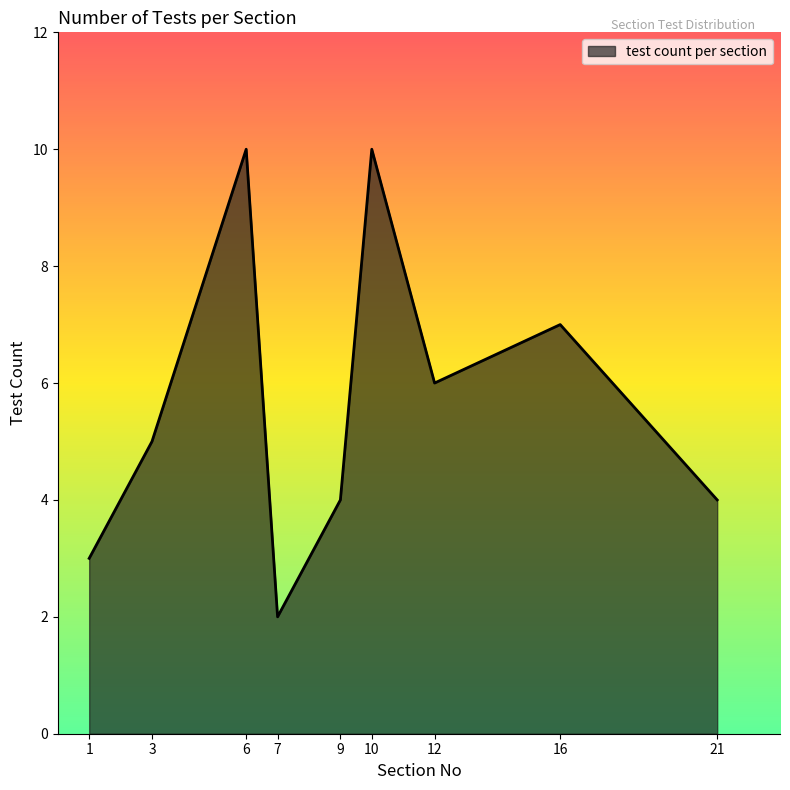

Reading right to left, what are all the values shown in this chart?

4	7	6	10	4	2	10	5	3